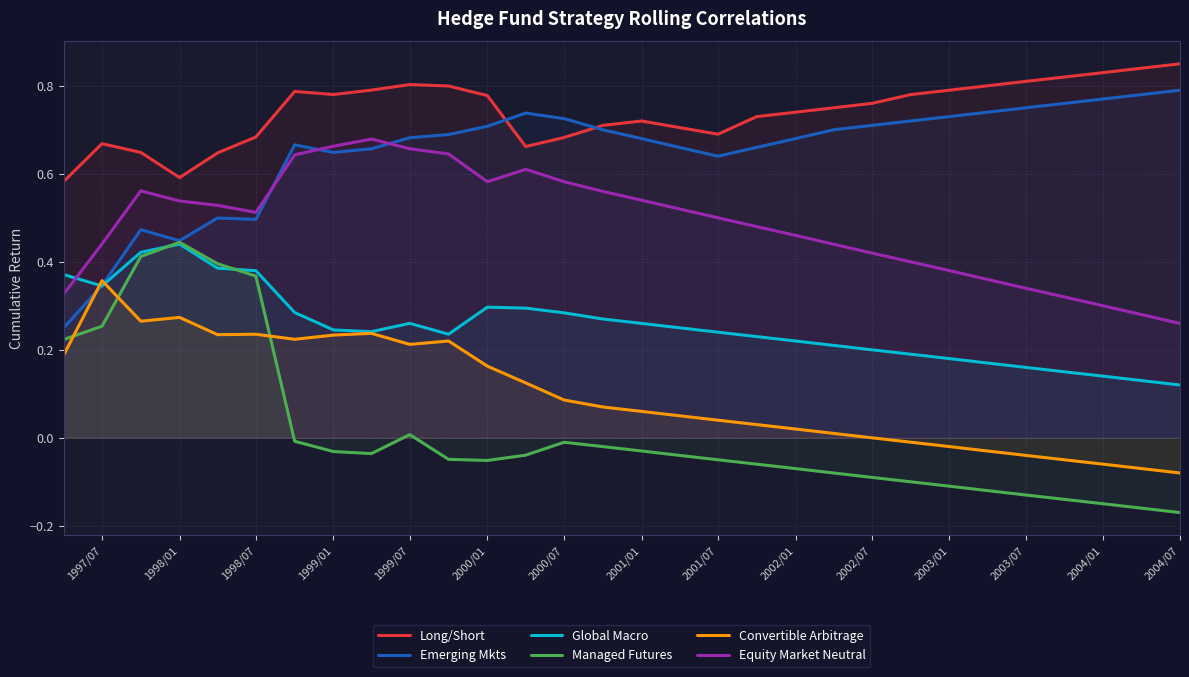

Which series has the largest total across all categories?

Long/Short